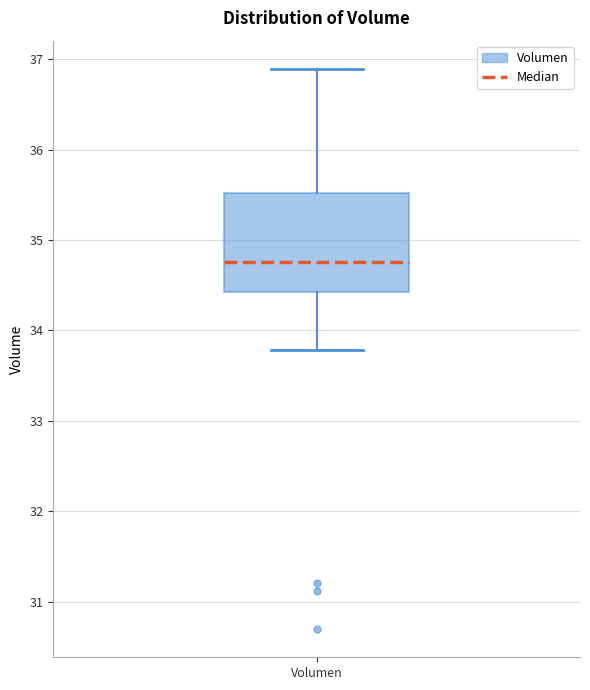

Where is the lower edge of the box for Volumen on the y-axis? The values are not printed on the chart, so give them approximately, as read against the axis.

34.4